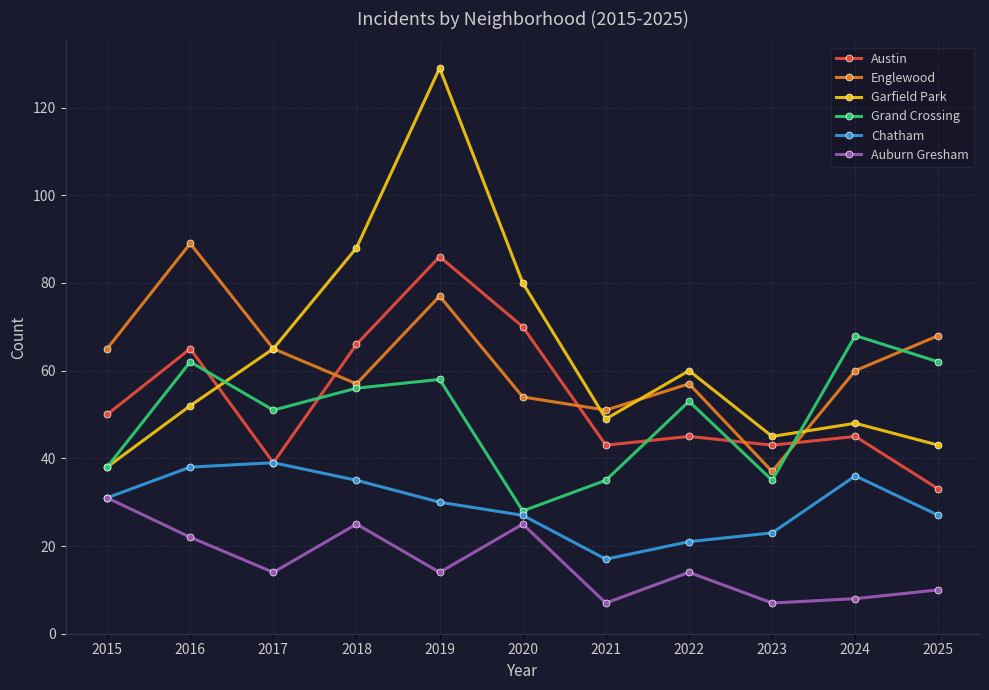

In Englewood, how many points are higher than both neighbors (excluding endpoints)?

3